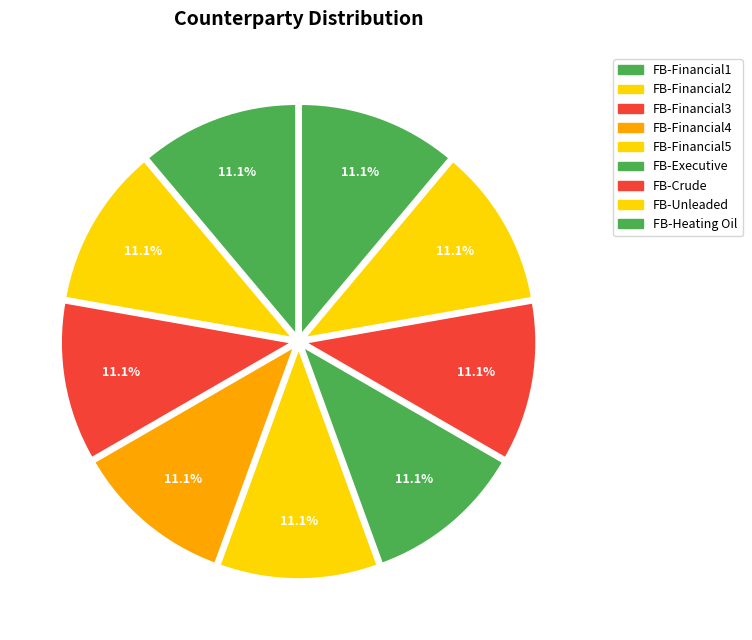

How many slices are in this pie chart?

9